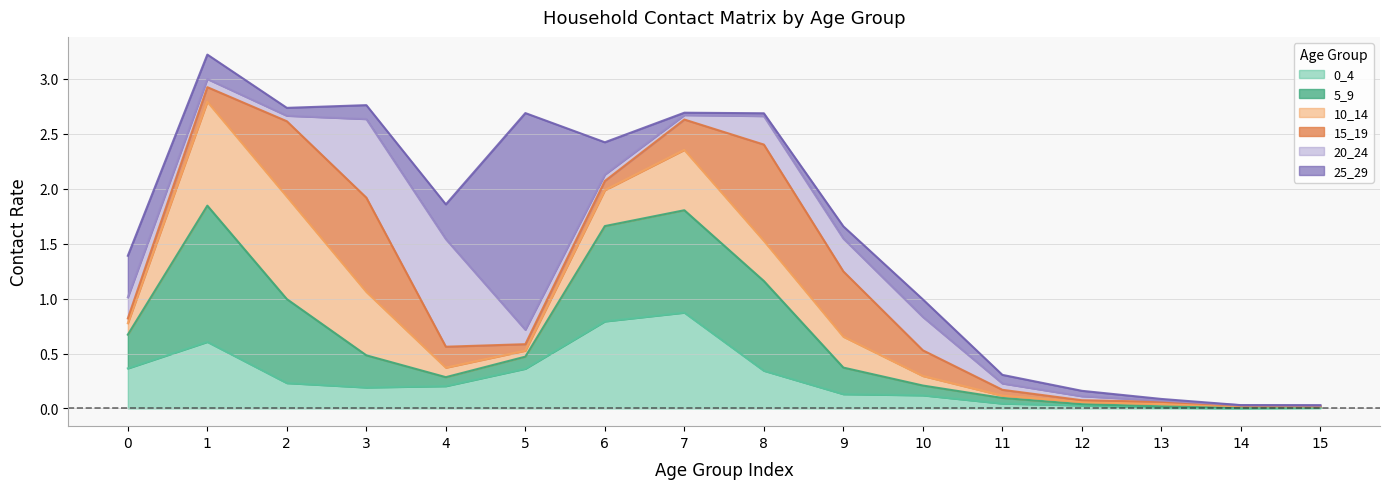

Which series ends up on top after the final intersection of 0_4 and 15_19?

0_4